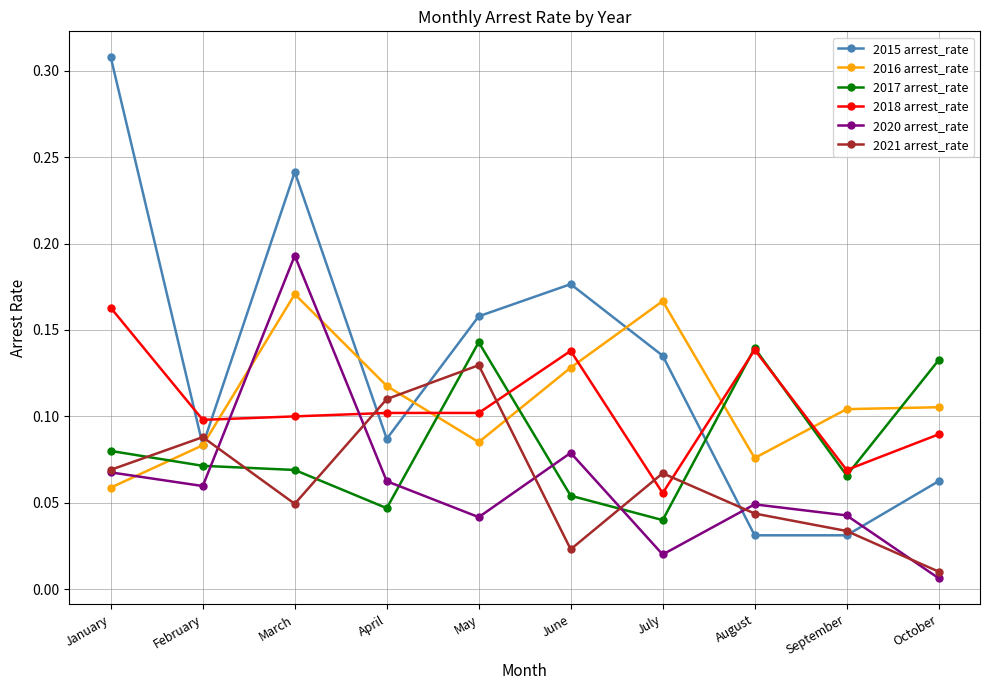

How many interior local peaks does the 2020 arrest_rate series have?

3